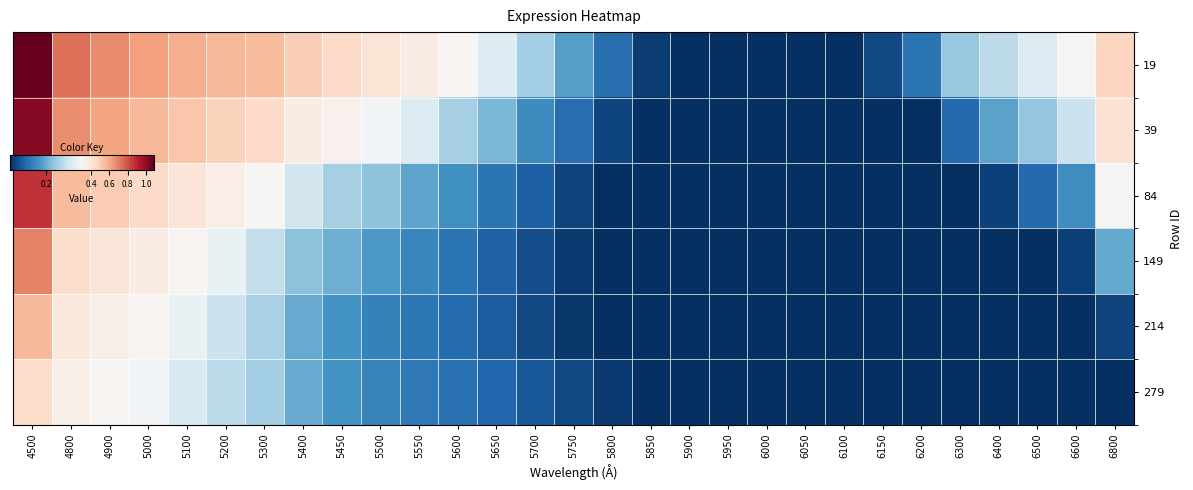

Which series has the widest spread of values?

19